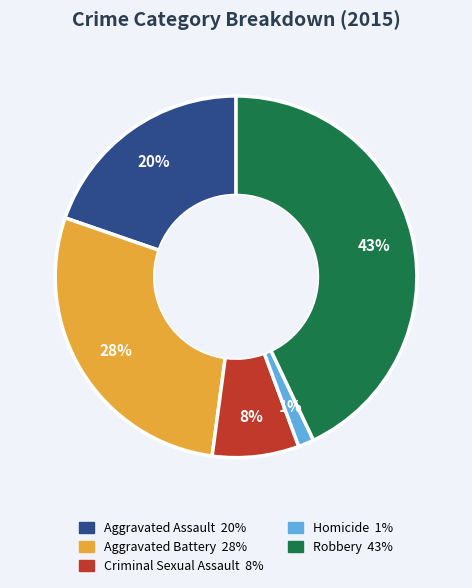

What percentage is the Aggravated Battery slice, to the nearest percent?

28%